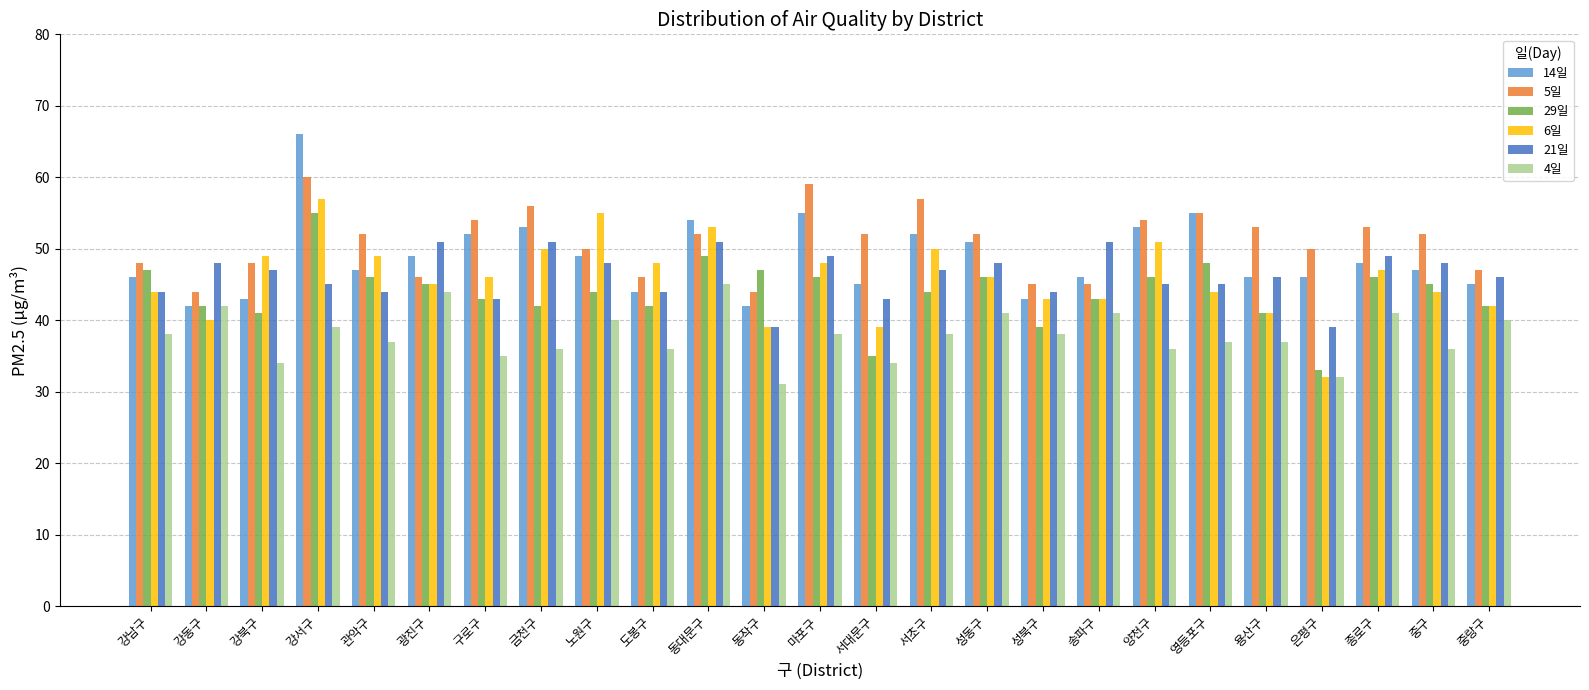

Which series changed the most between 동작구 and 은평구?

29일